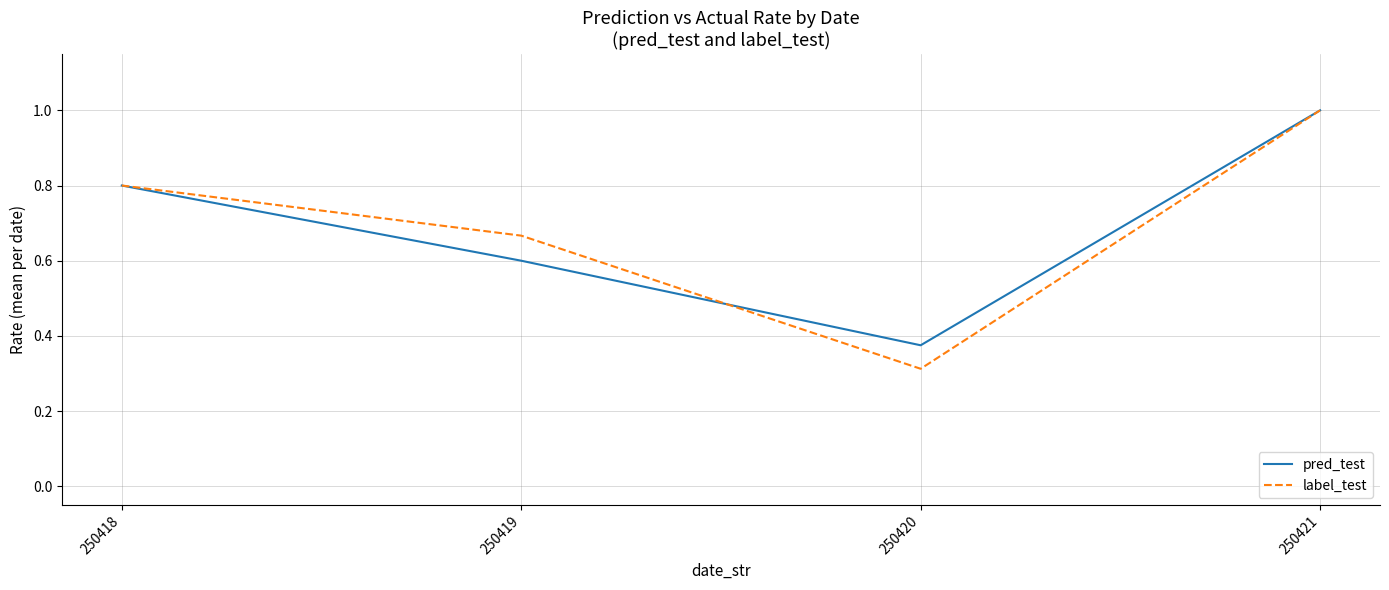

Which series changed the most between 250419 and 250420?

label_test